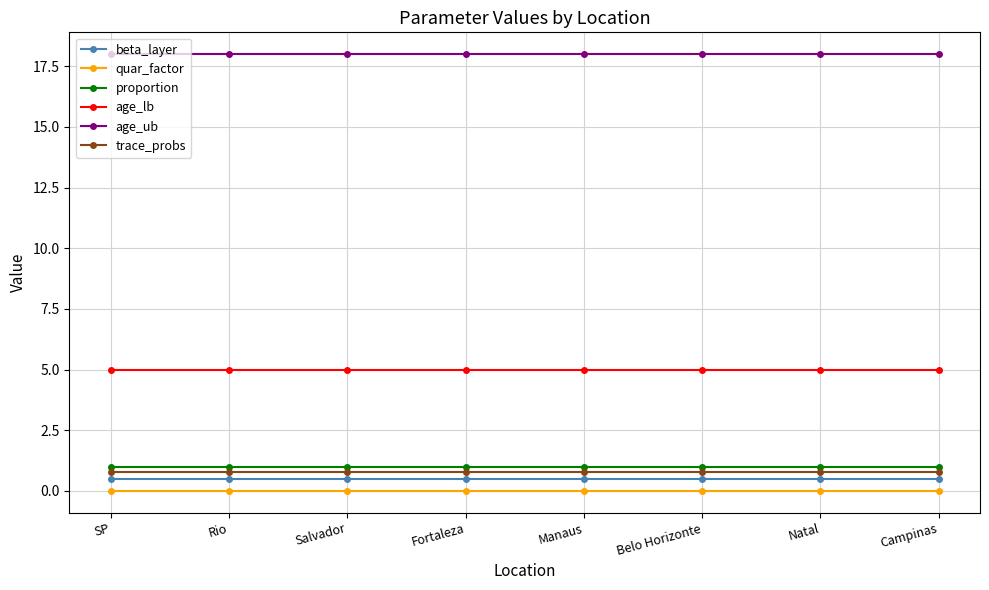

What is the approximate value of age_lb at Natal?

5.0